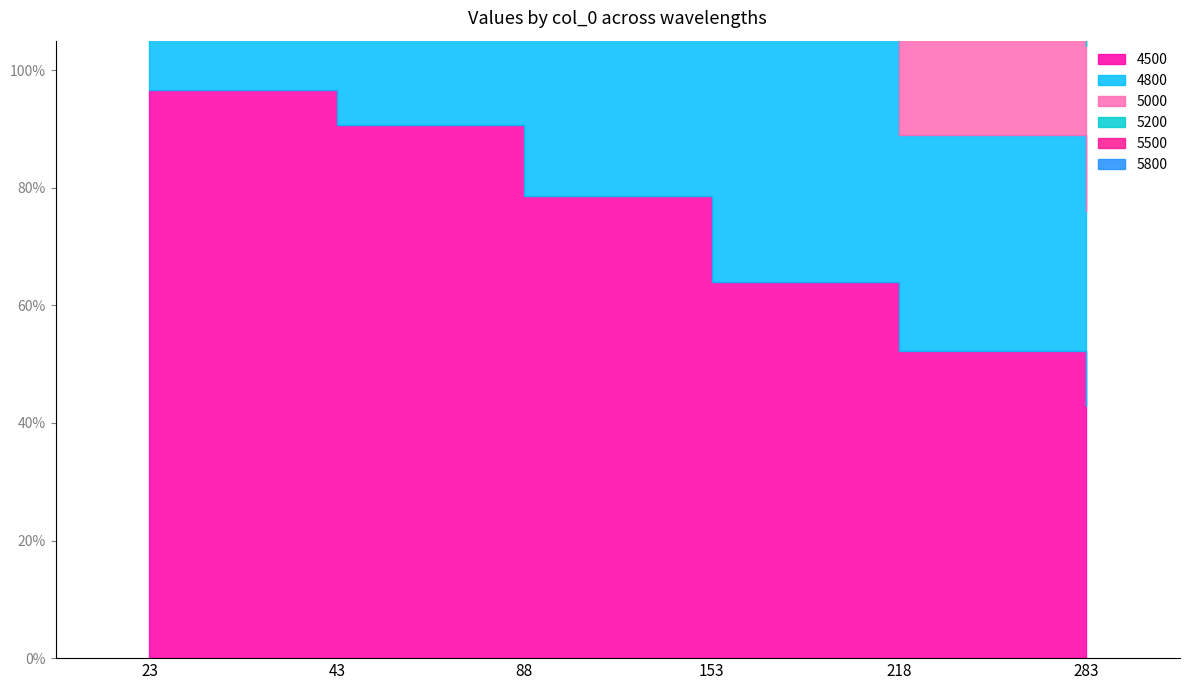

What is the total value across all series at 88?

7.4